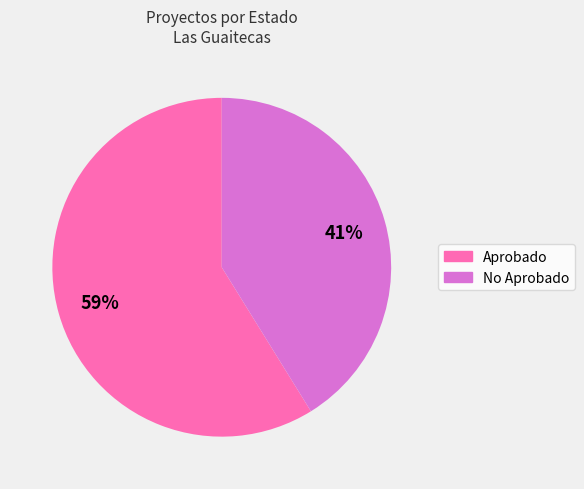

Is there a majority slice in this chart?

Yes